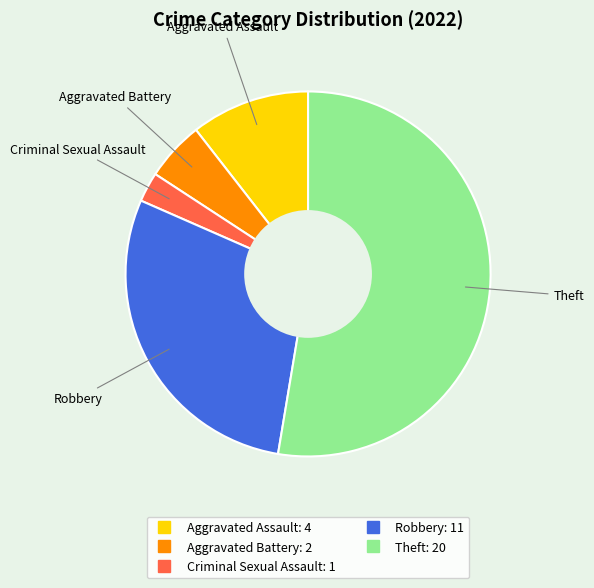

Is Aggravated Assault the majority of the pie?

No